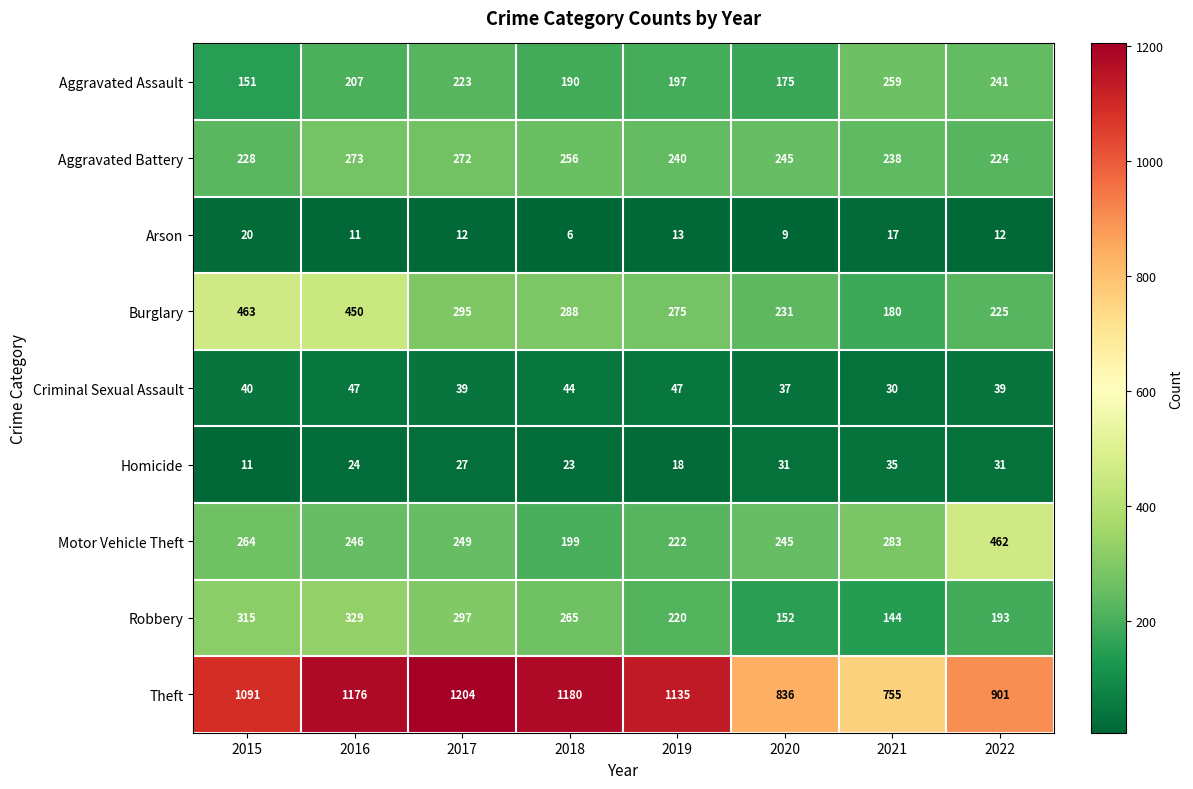

At which category does the chart reach its minimum across all series?

2018